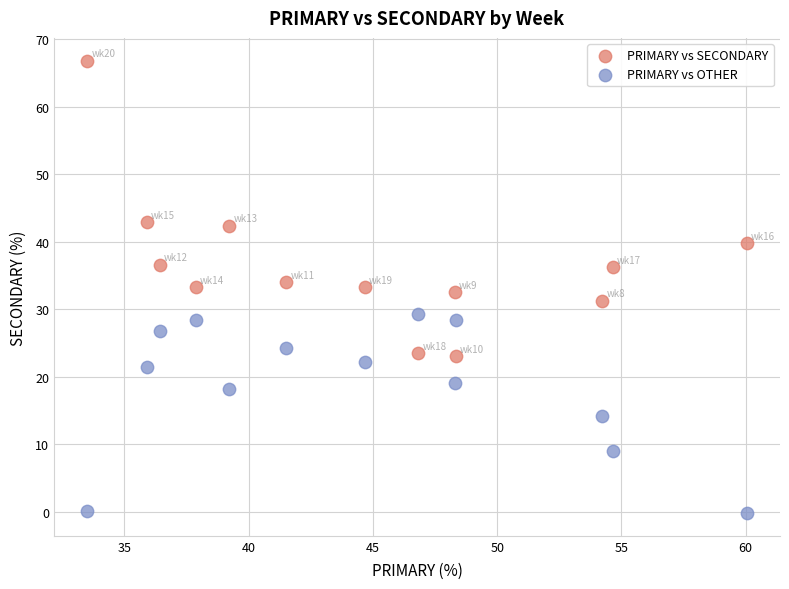

Which series has the widest spread of Y values?

PRIMARY vs SECONDARY